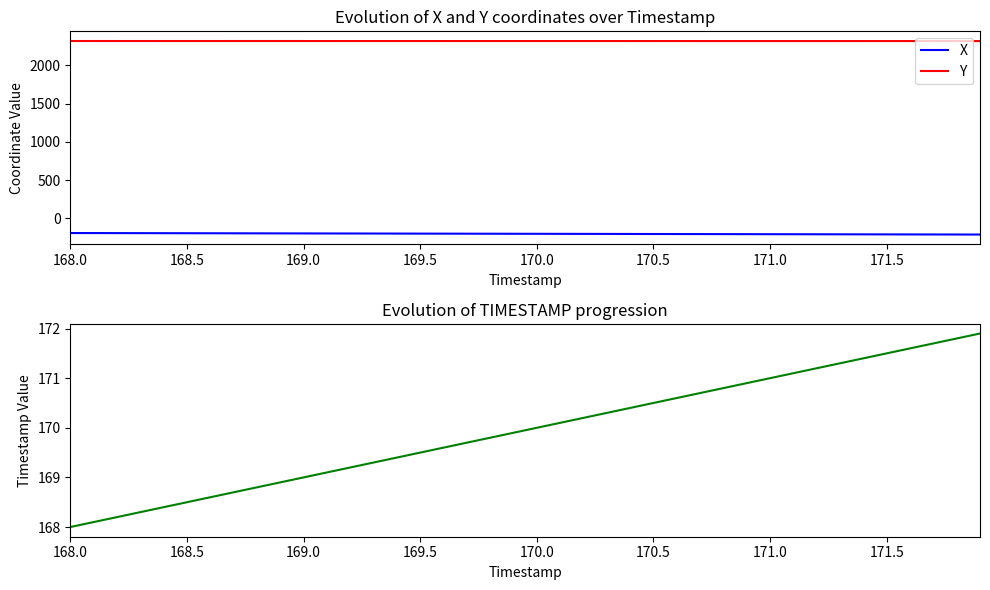

True or false: TIMESTAMP has a value of 267.4 at 168.0.

False